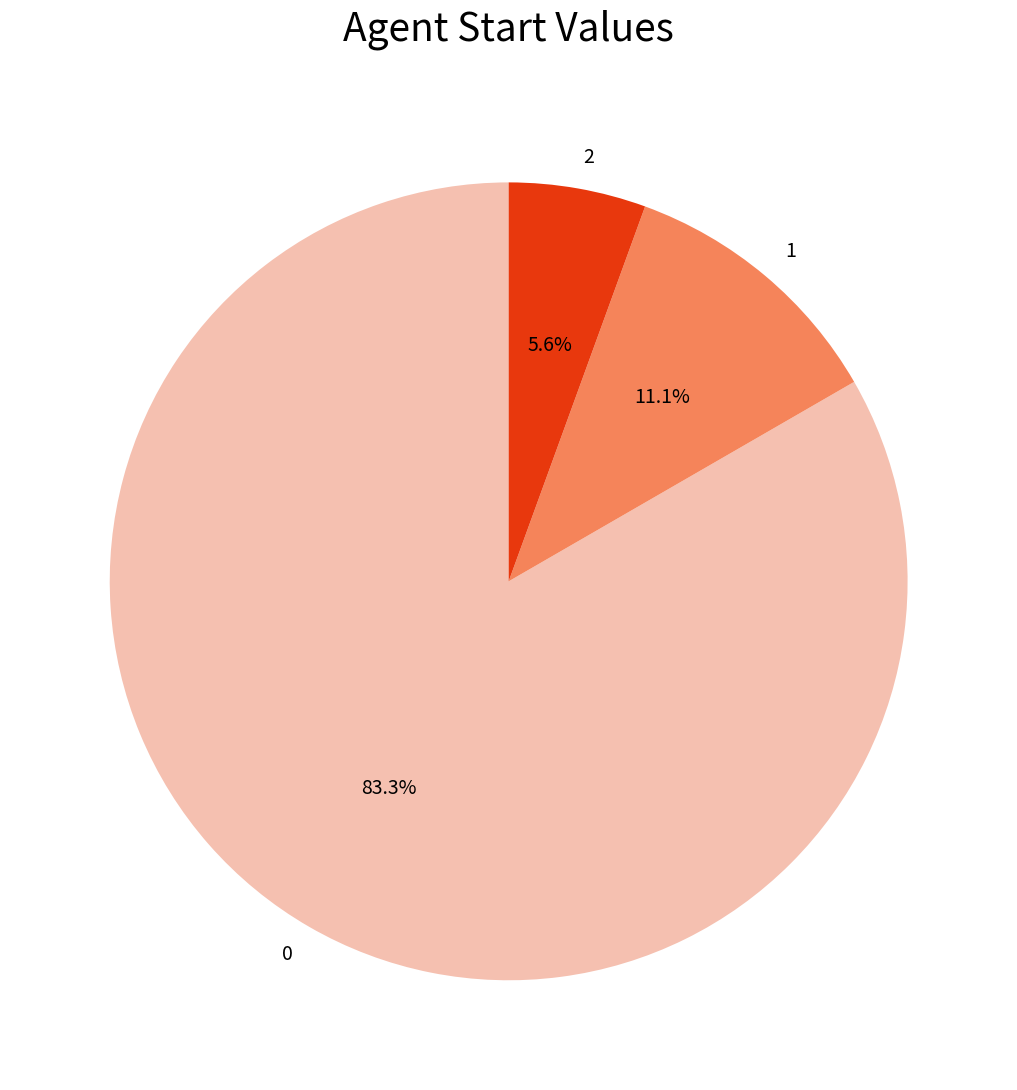

How many slices are in this pie chart?

3